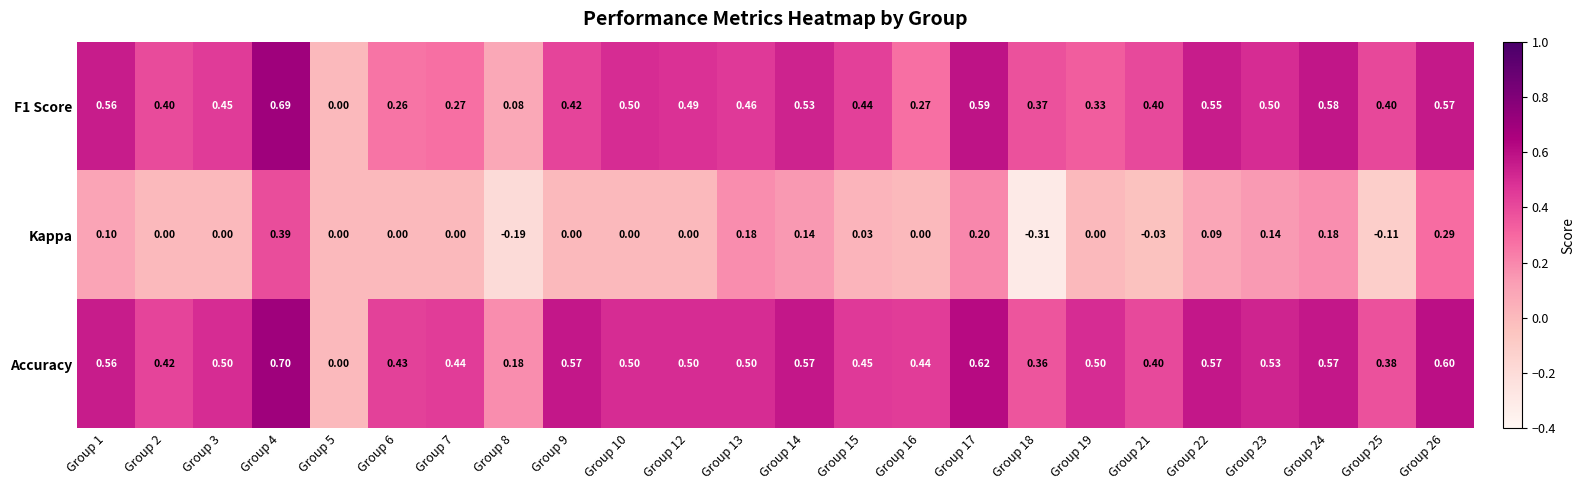

Which series has the largest total across all categories?

Accuracy